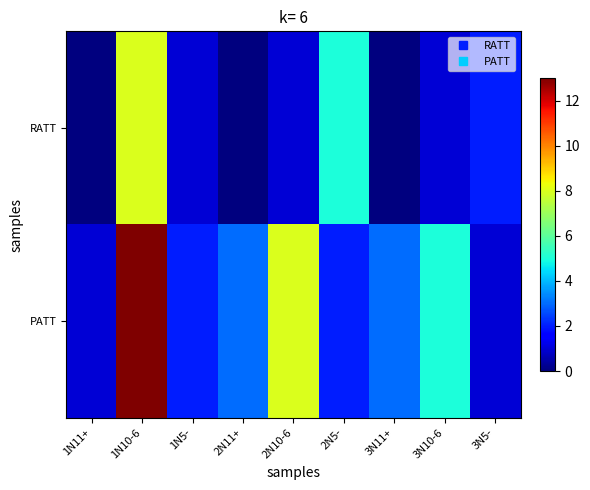

At which category does the chart reach its minimum across all series?

1N11+